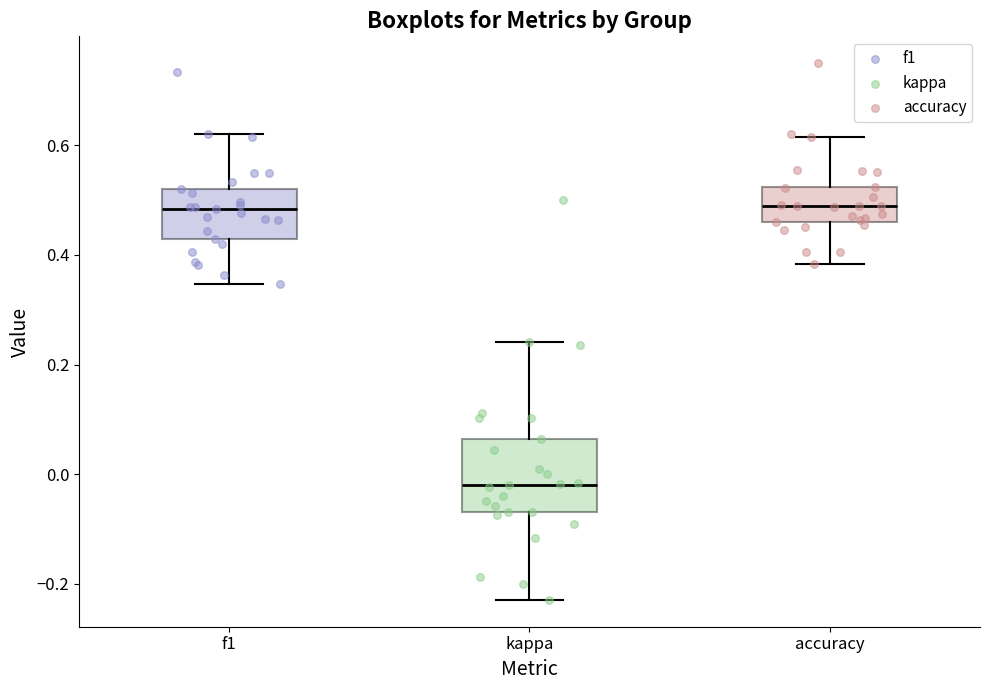

Where is the upper edge of the box for f1 on the y-axis? The values are not printed on the chart, so give them approximately, as read against the axis.

0.52